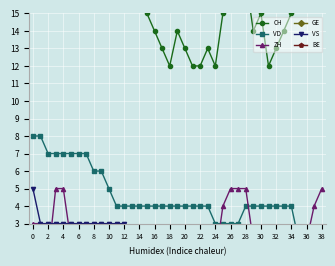

True or false: VS and ZH intersect in this chart.

True